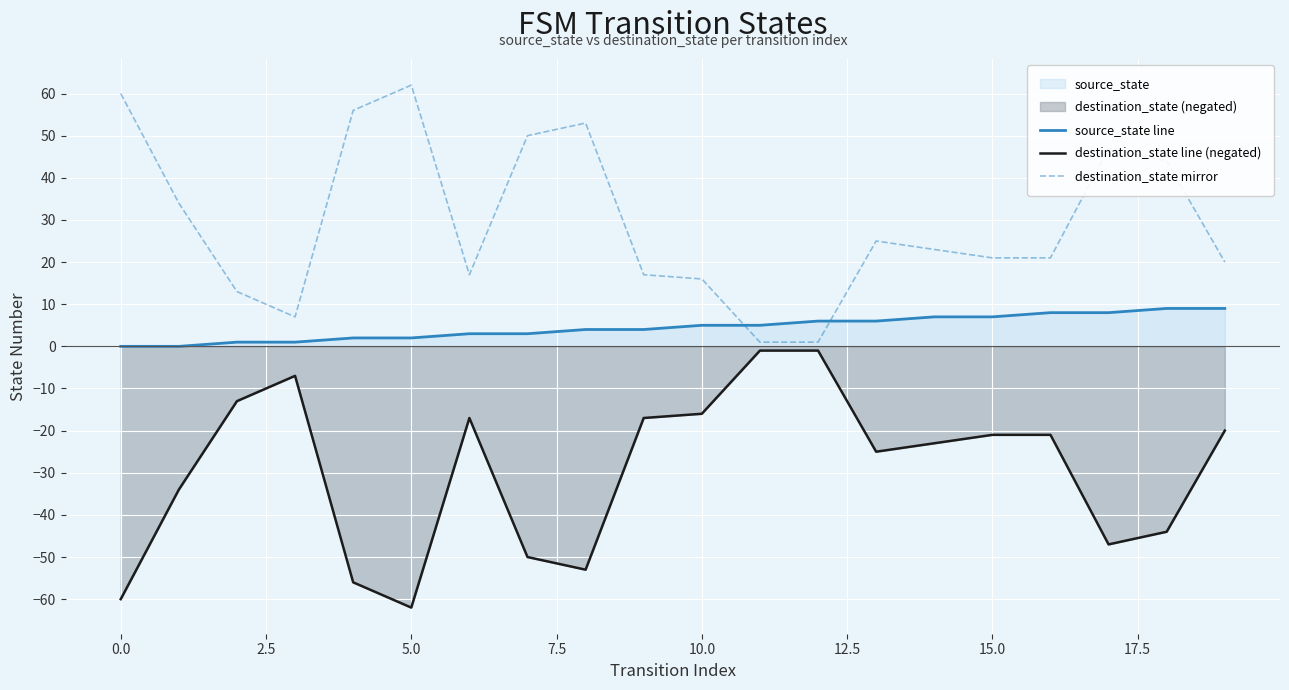

Reading left to right, transcribe all the data shown in this chart.

source_state line: 0	0	1	1	2	2	3	3	4	4	5	5	6	6	7	7	8	8	9	9
destination_state line (negated): -60	-34	-13	-7	-56	-62	-17	-50	-53	-17	-16	-1	-1	-25	-23	-21	-21	-47	-44	-20
destination_state mirror: 60	34	13	7	56	62	17	50	53	17	16	1	1	25	23	21	21	47	44	20